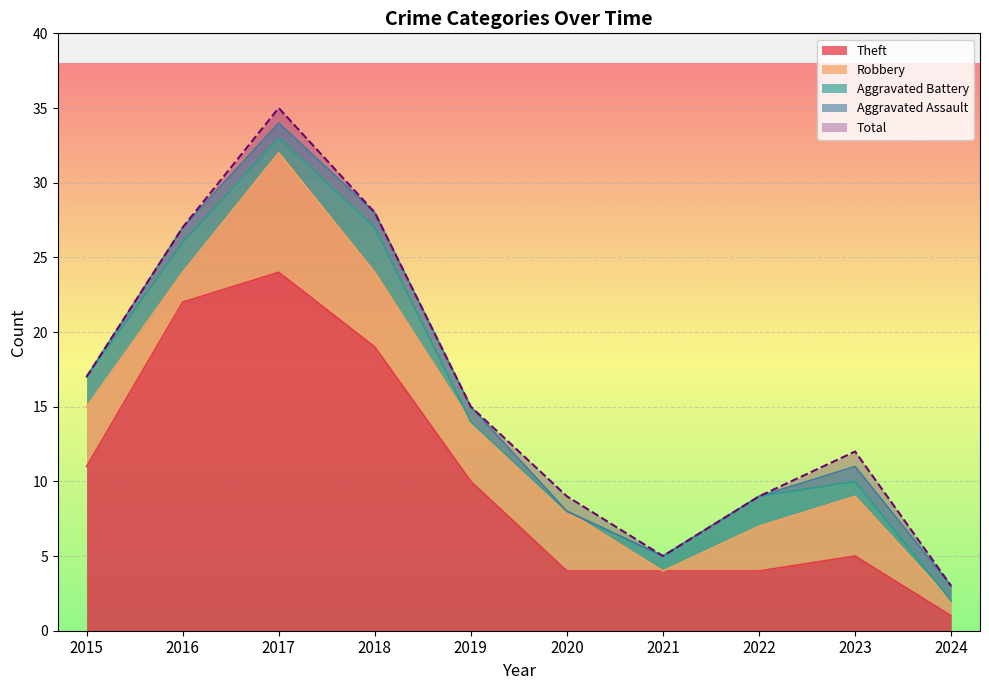

Rank the categories by Aggravated Battery value from lowest to highest.

2019, 2020, 2024, 2017, 2021, 2023, 2015, 2016, 2022, 2018